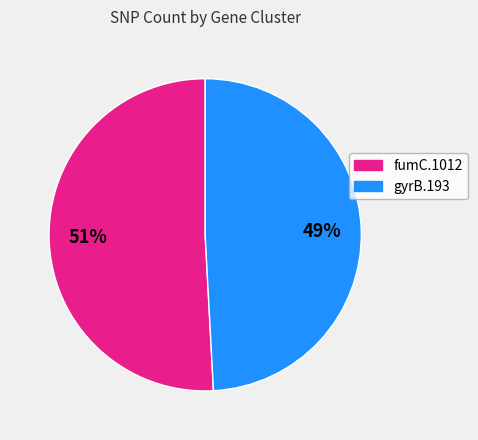

Which has a higher value, gyrB.193 or fumC.1012?

fumC.1012